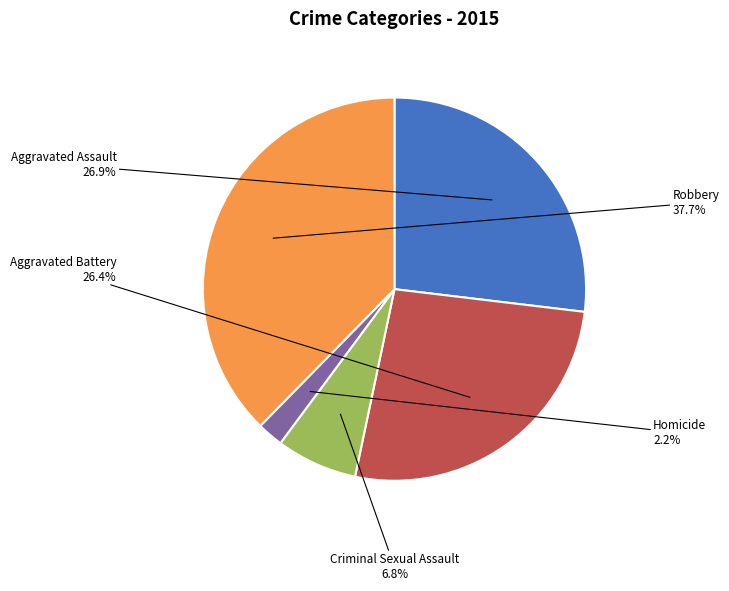

What is the smallest slice in the pie chart?

Homicide